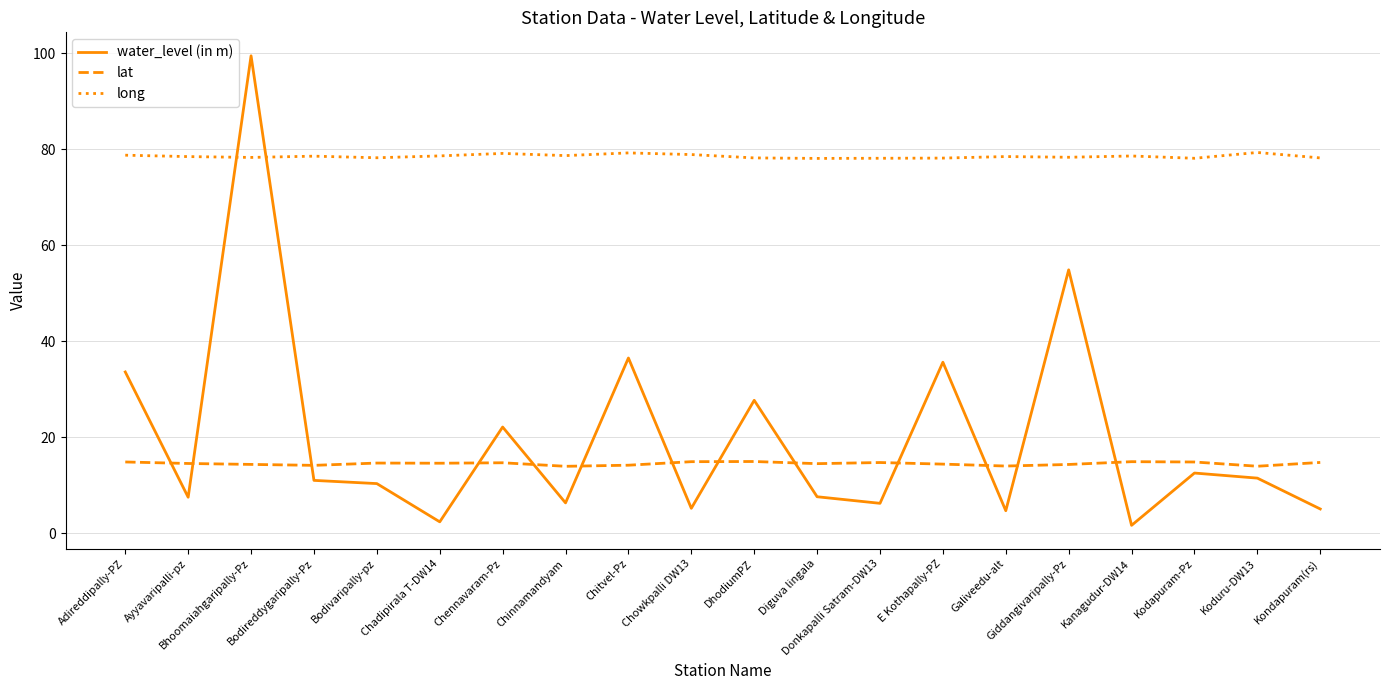

How many distinct data groups are displayed?

3